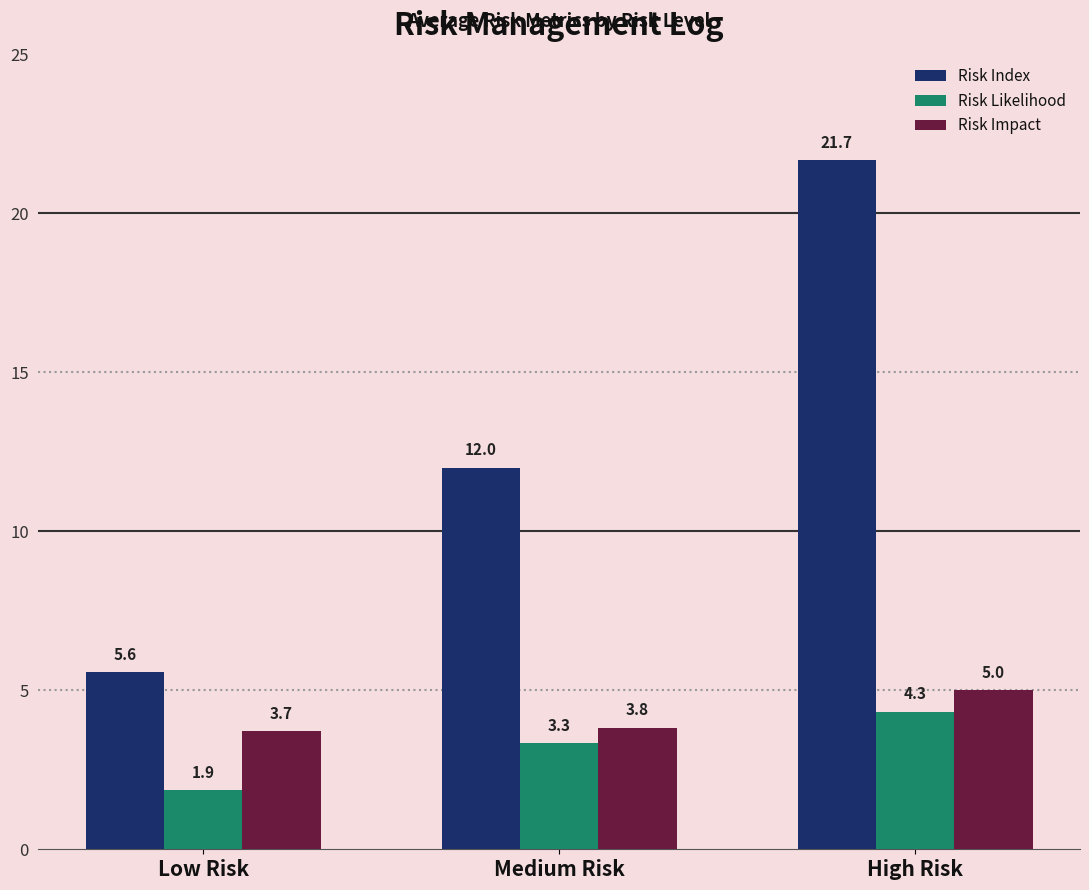

At which category is the sum across all series the highest?

High Risk